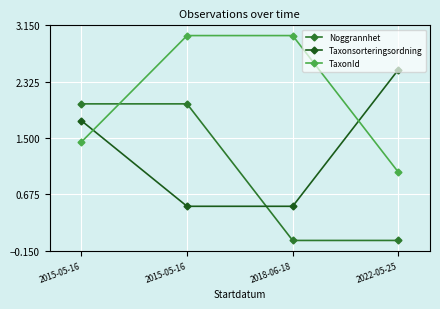

What are all the series names shown in the legend?

Noggrannhet, Taxonsorteringsordning, TaxonId